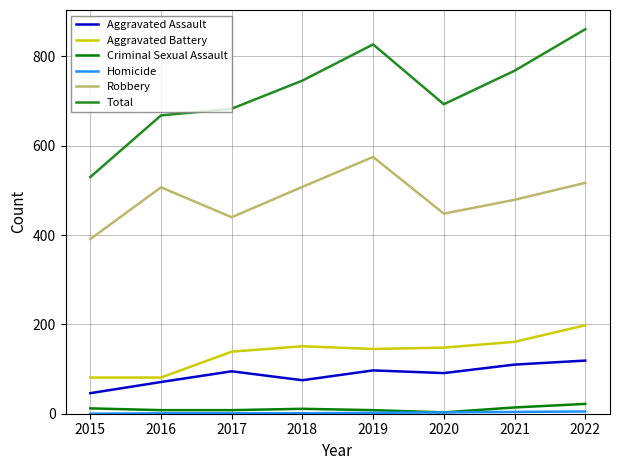

True or false: Aggravated Battery has a value of 161 at 2021.

True